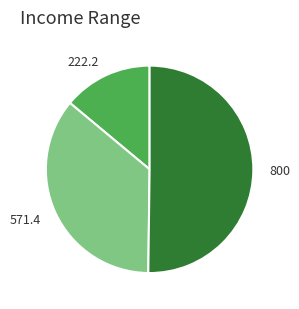

Which category has the biggest portion of the pie?

800